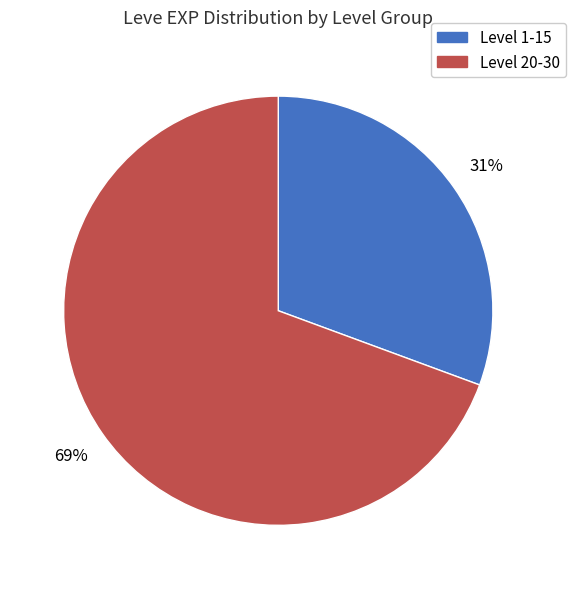

Is there a majority slice in this chart?

Yes